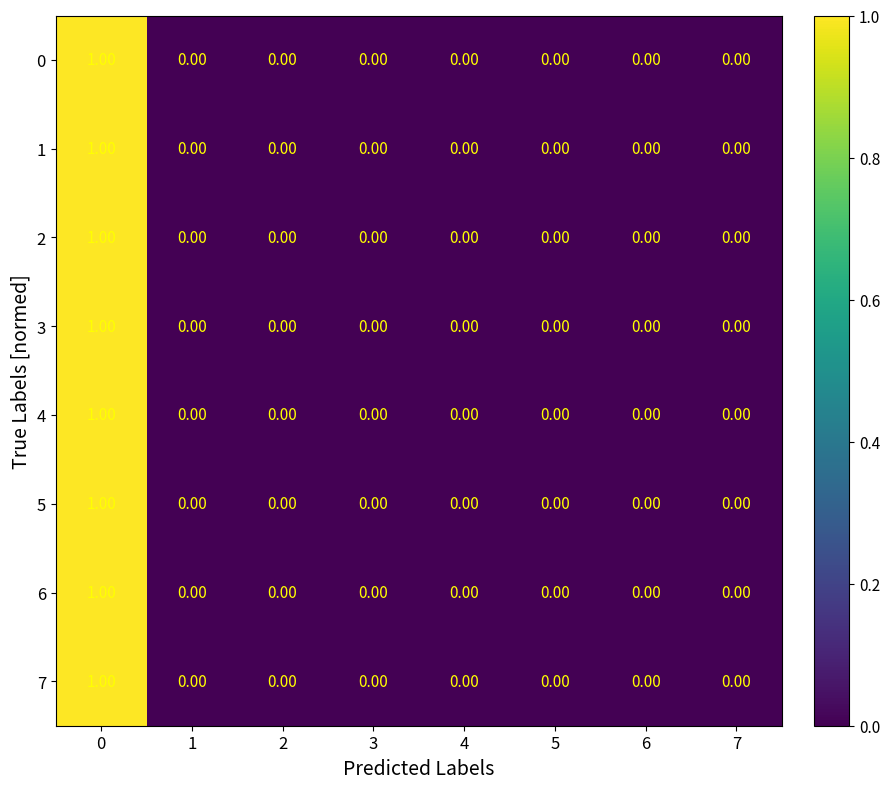

Reading left to right, extract all data points from this chart.

row_0: 1	0	0	0	0	0	0	0
row_1: 1	0	0	0	0	0	0	0
row_2: 1	0	0	0	0	0	0	0
row_3: 1	0	0	0	0	0	0	0
row_4: 1	0	0	0	0	0	0	0
row_5: 1	0	0	0	0	0	0	0
row_6: 1	0	0	0	0	0	0	0
row_7: 1	0	0	0	0	0	0	0